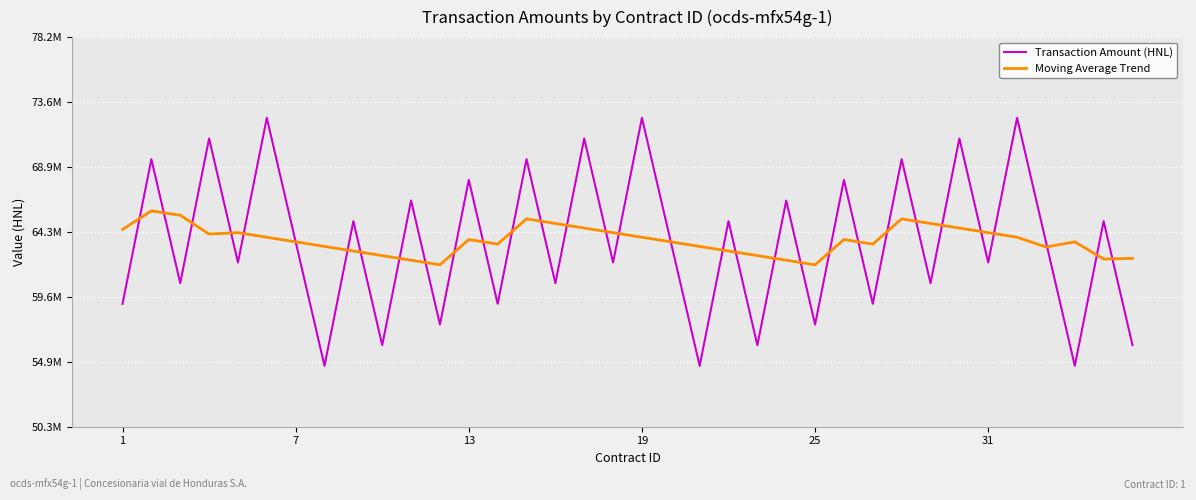

What is the average value of the Moving Average Trend series?

63648724.4